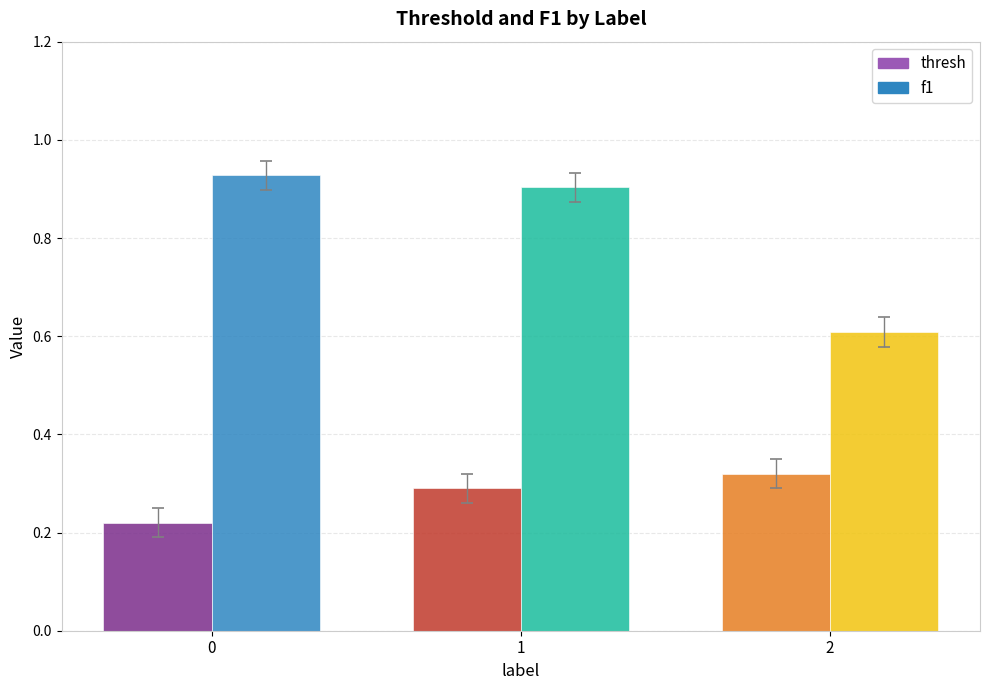

Which series changed the most between 0 and 2?

f1